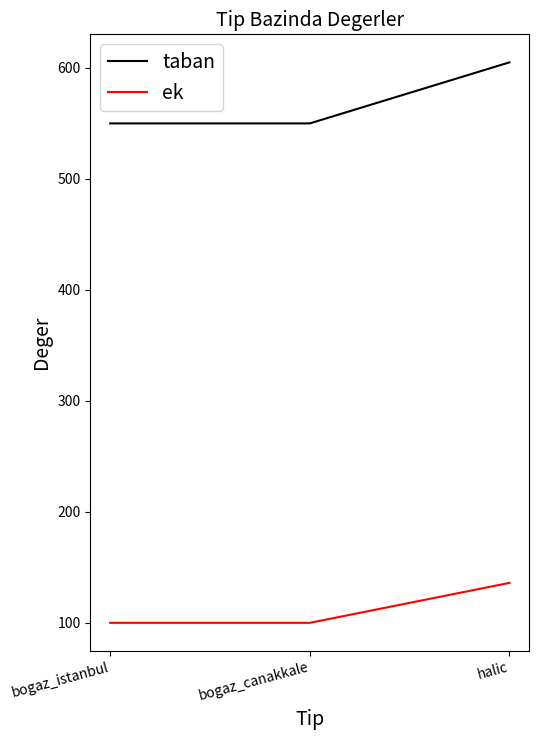

How many lines are shown in the chart?

2